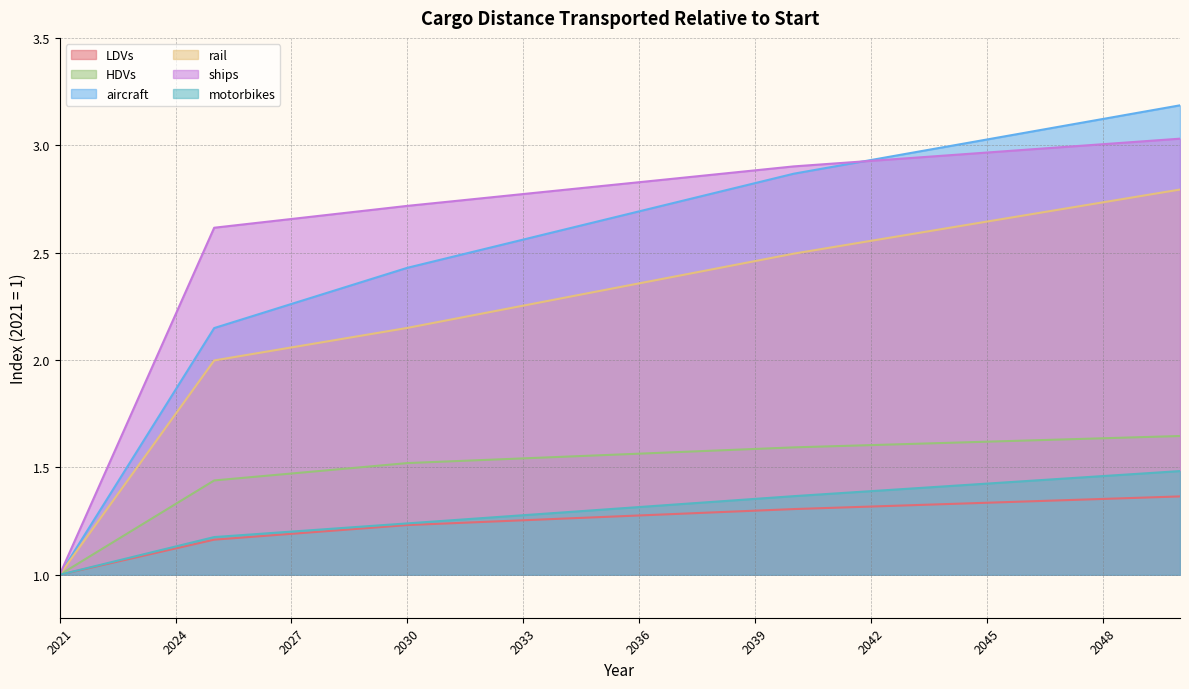

What are all the series names shown in the legend?

LDVs, HDVs, aircraft, rail, ships, motorbikes